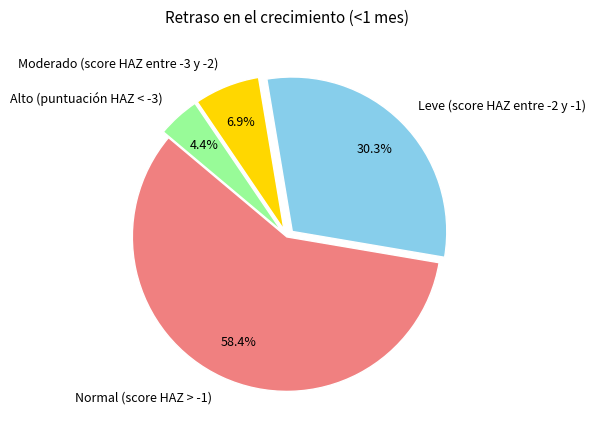

Which category accounts for the majority?

Normal (score HAZ > -1)